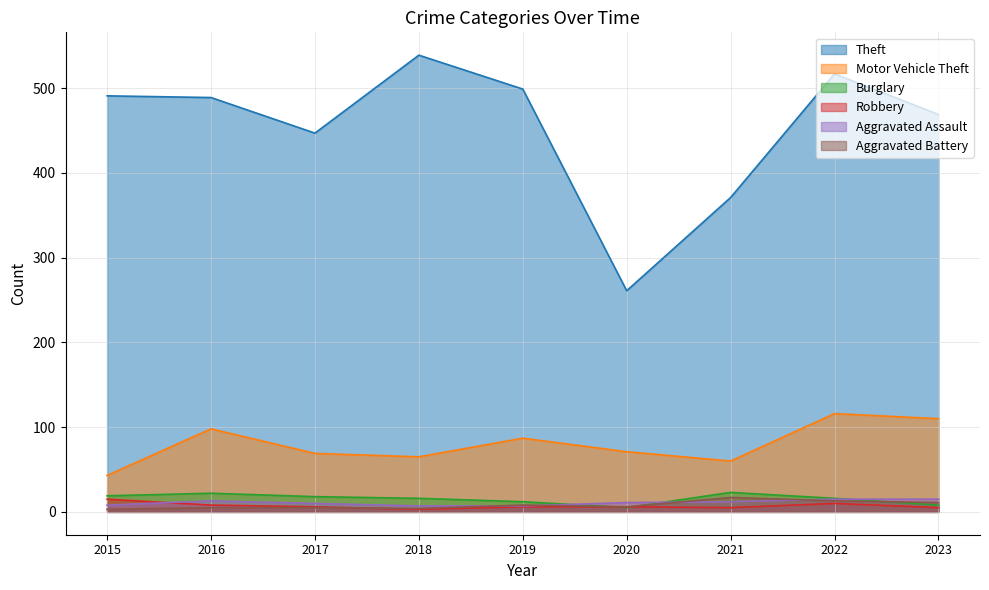

What is the total value across all series at 2023?

618